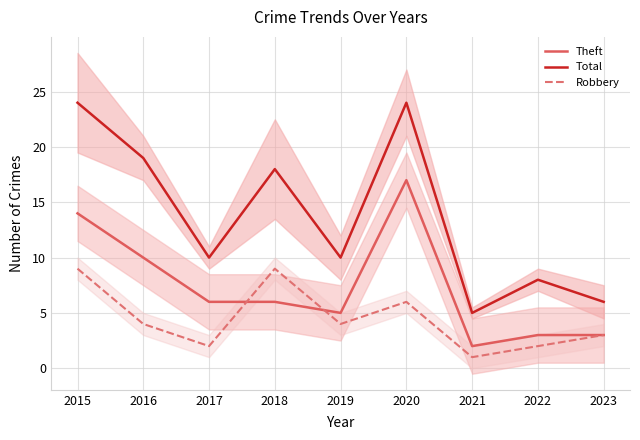

In Total, how many points are higher than both neighbors (excluding endpoints)?

3